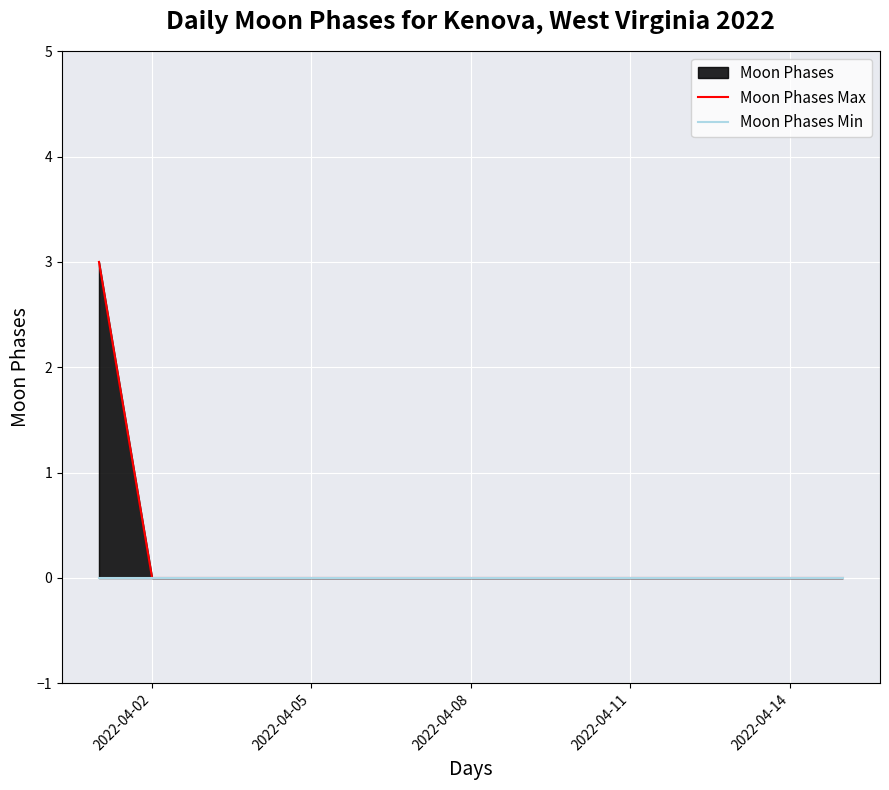

Which series has the largest total across all categories?

Moon Phases Max